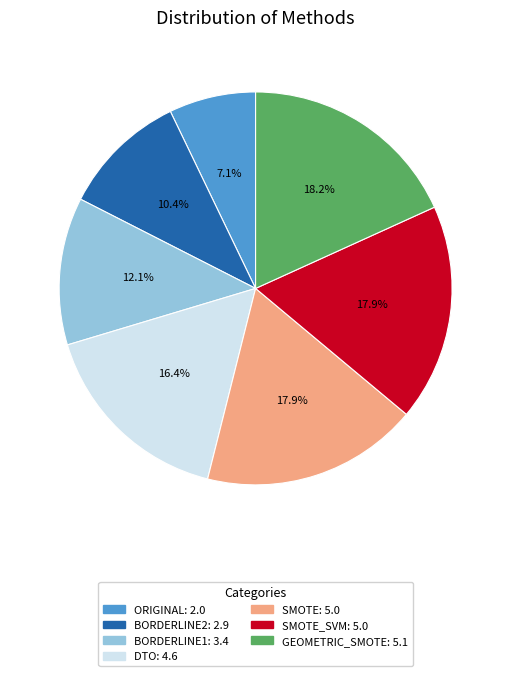

Does any single category account for the majority?

No